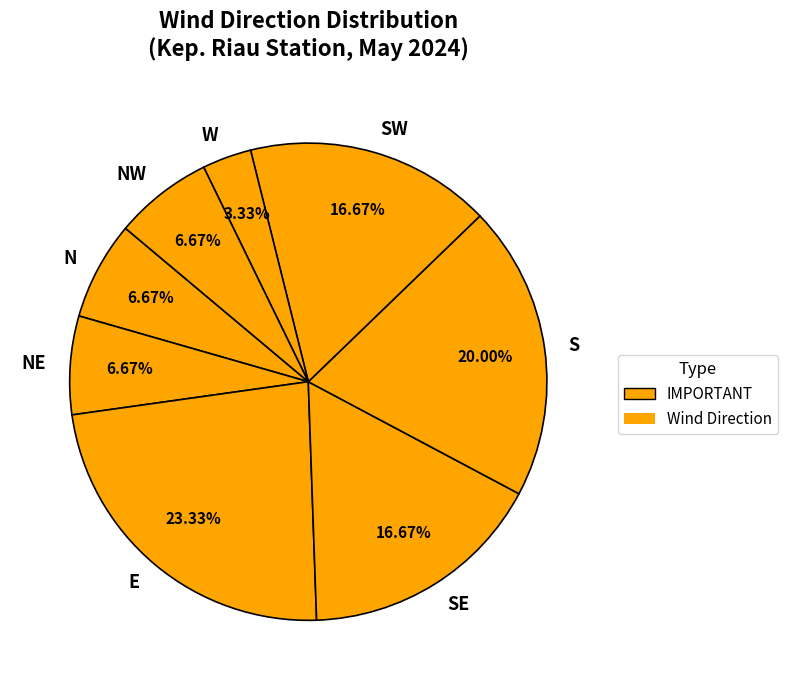

Do SW and S together represent more than half of the pie?

No